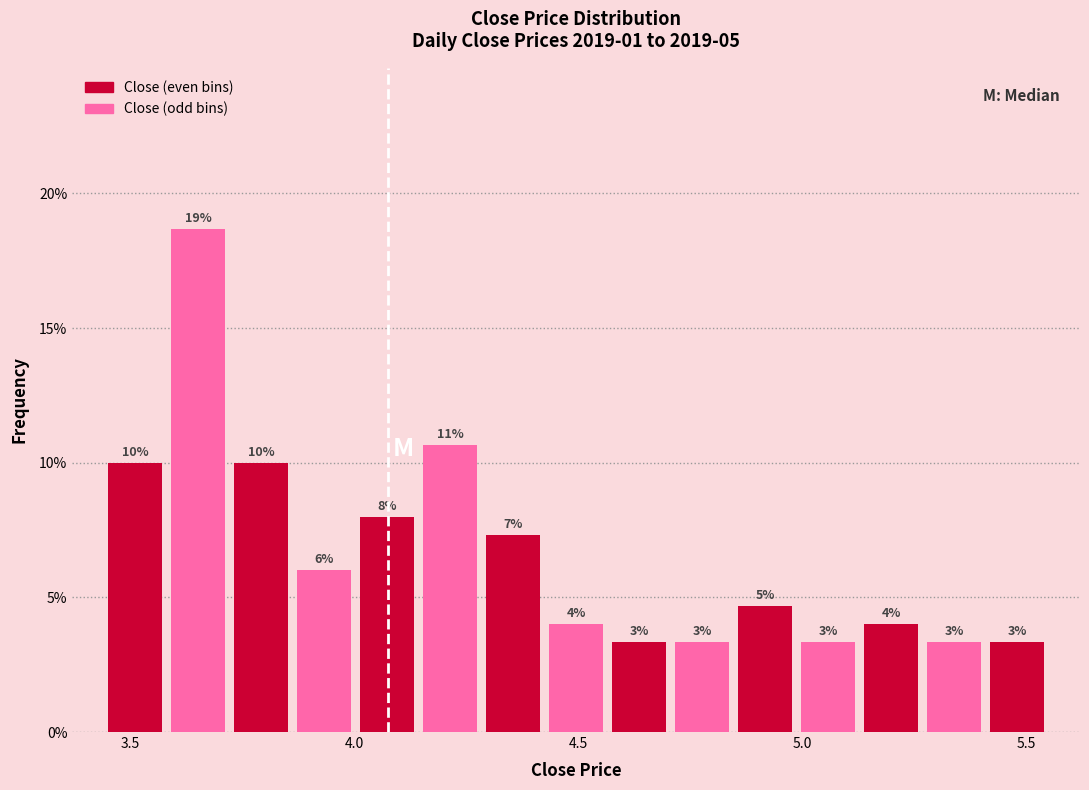

Around what value on the x-axis is the tallest bar? Give the approximate position of its centre, as read against the axis.

3.65